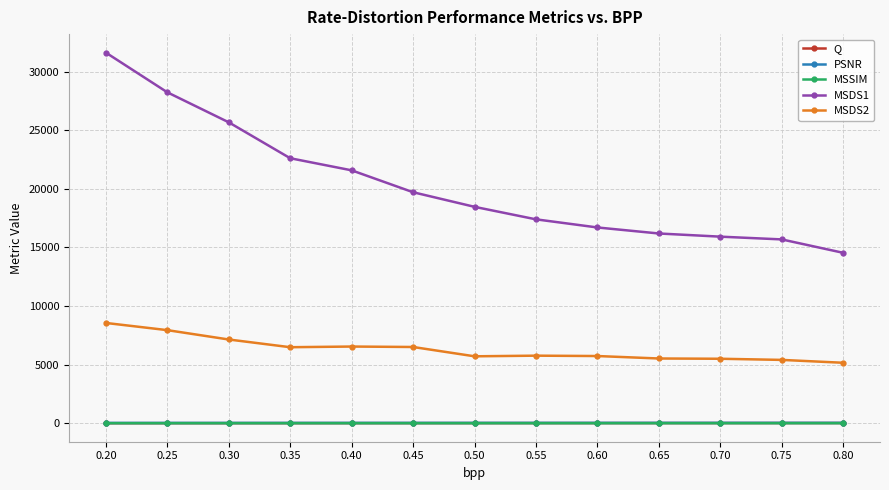

Is it true that MSDS2 equals 3382.8 at 0.70?

False